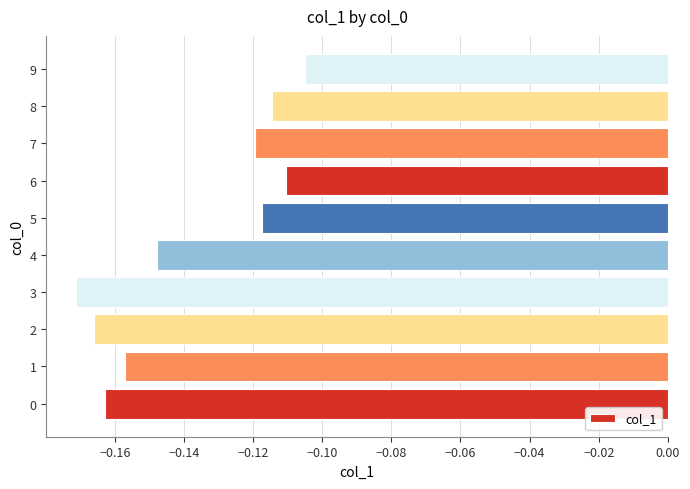

Which has a higher value, 7 or 0?

7